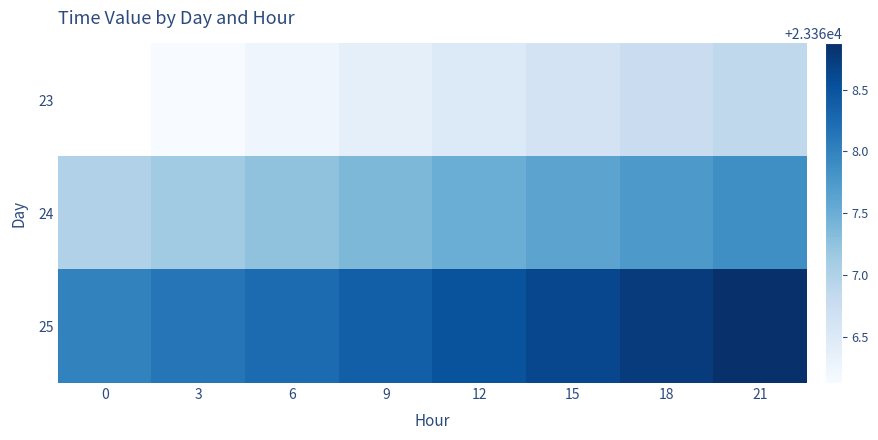

Which series has the widest spread of values?

24